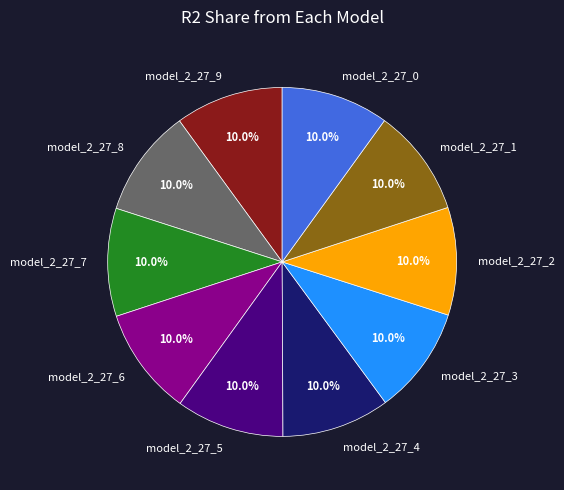

Combined, what portion of the pie is model_2_27_9 and model_2_27_4?

20.0%